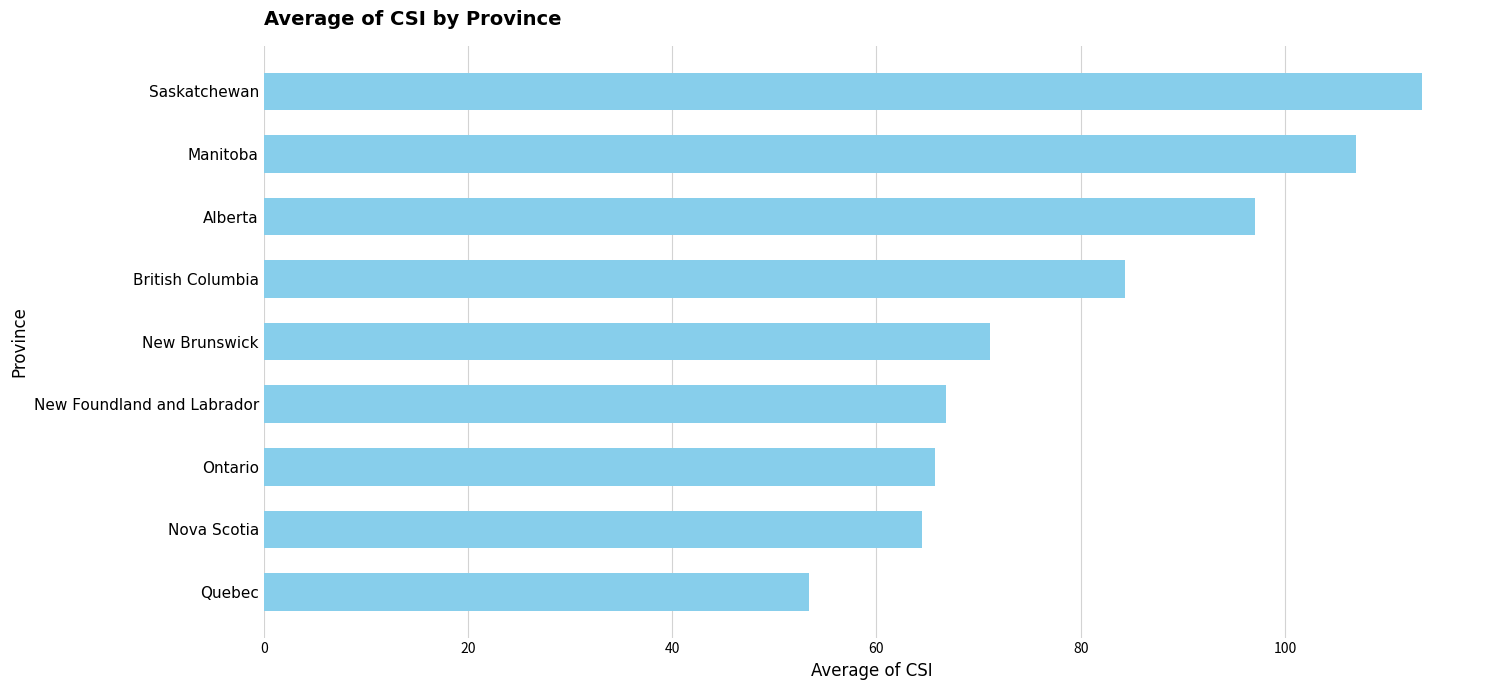

What is the minimum value shown in the chart?

53.4